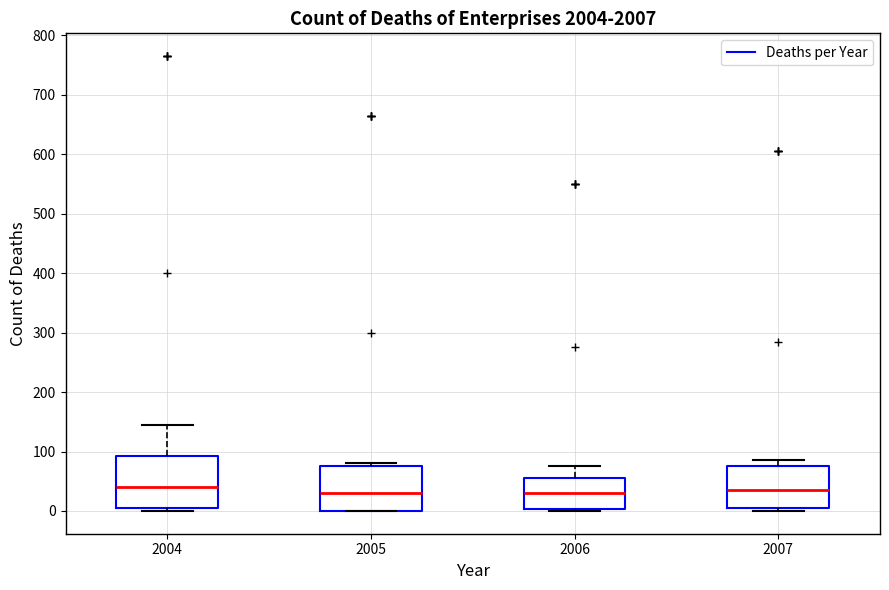

Reading left to right, read every box against the y-axis: the position of its median line, the range the box covers, and the ends of its whiskers. The values are not printed on the chart, so give them approximately, as read against the axis.

2004: median 40, box 10 to 90, whiskers 0 to 150
2005: median 30, box 0 to 80, whiskers 0 to 80 (just above the box's upper edge)
2006: median 30, box 0 to 60, whiskers 0 to 80
2007: median 40, box 10 to 80, whiskers 0 to 90